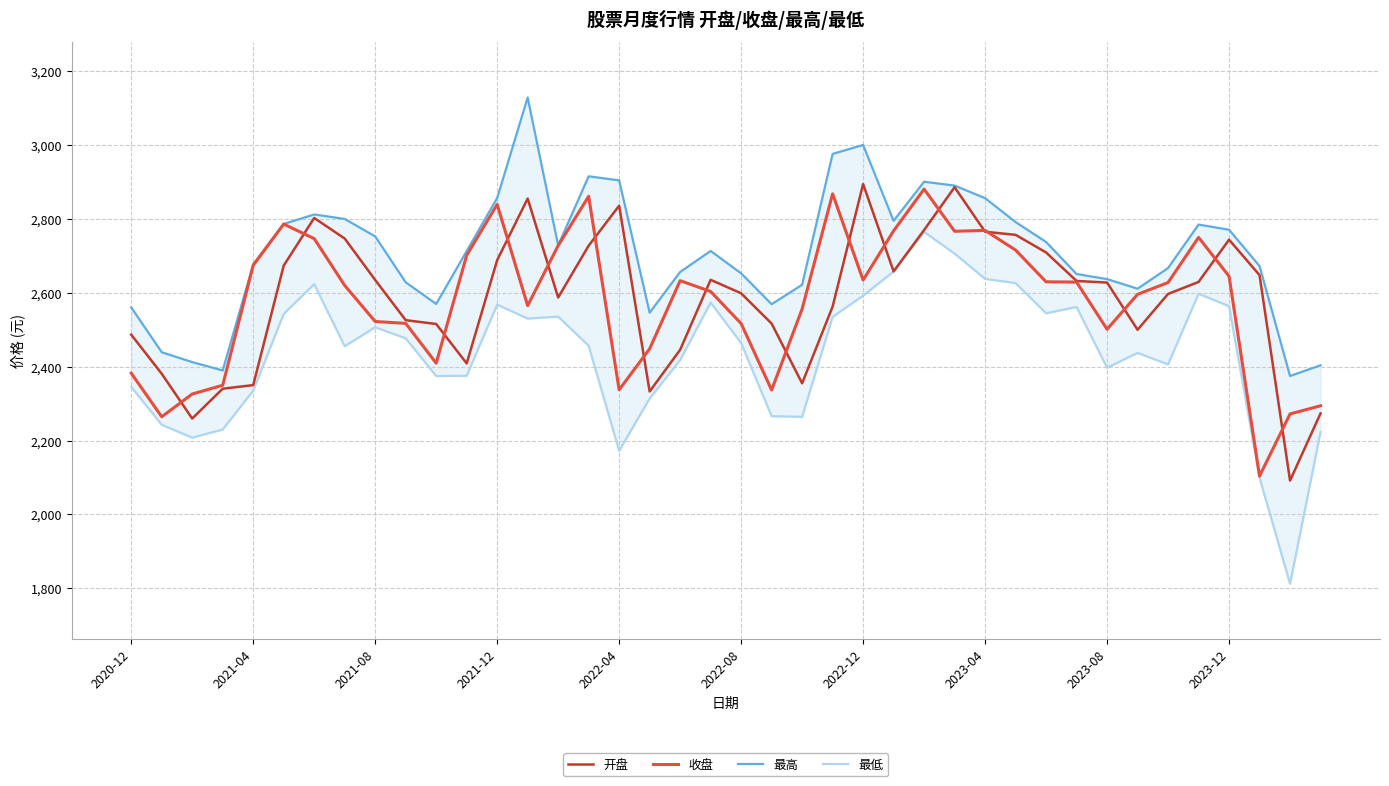

True or false: 最低 and 开盘 cross at least once.

False